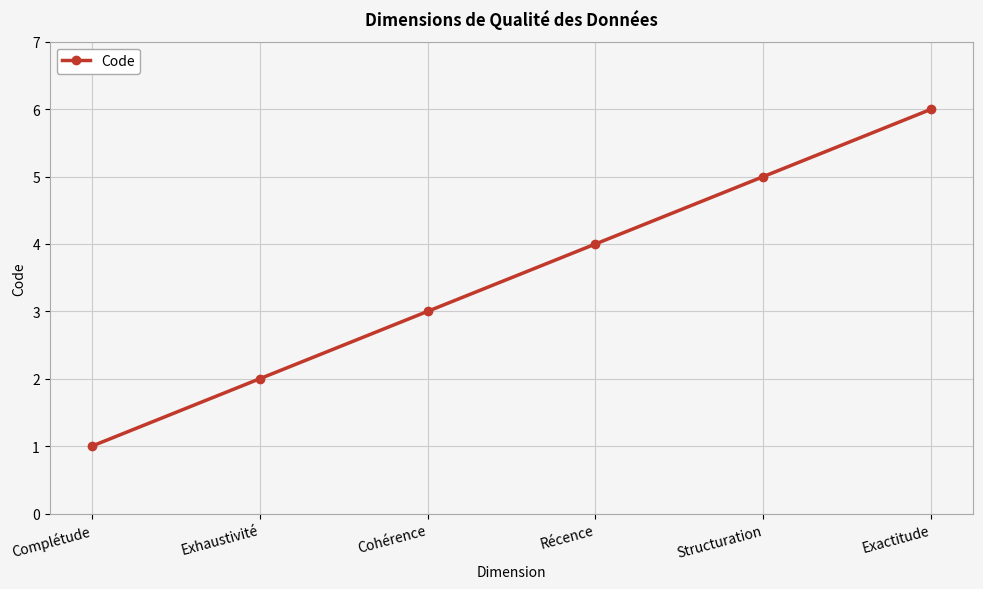

What is the smallest value displayed?

1